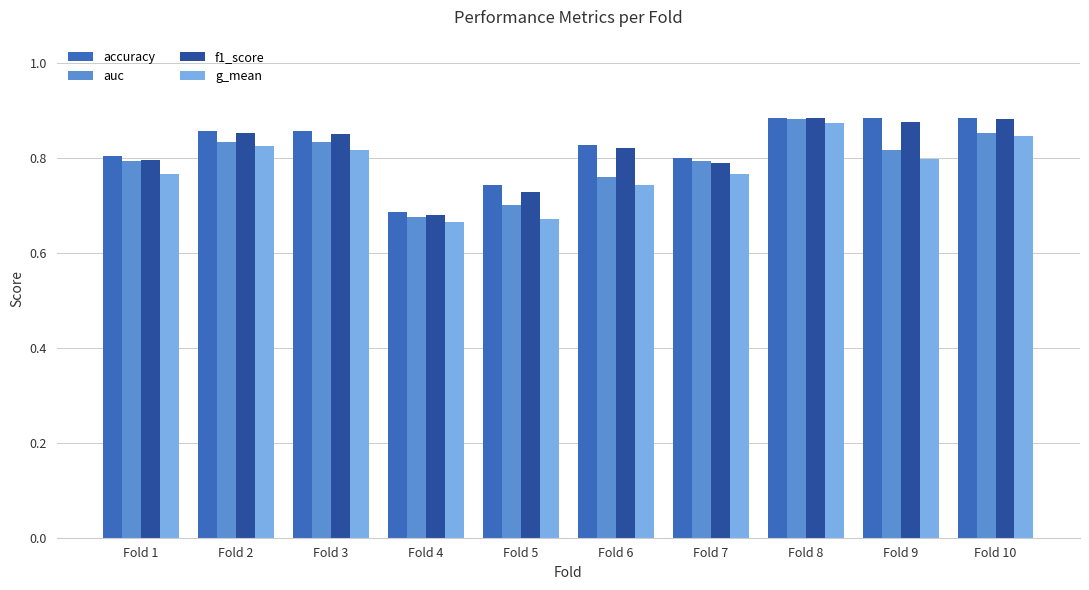

How many accuracy values are between 0 and 1?

10